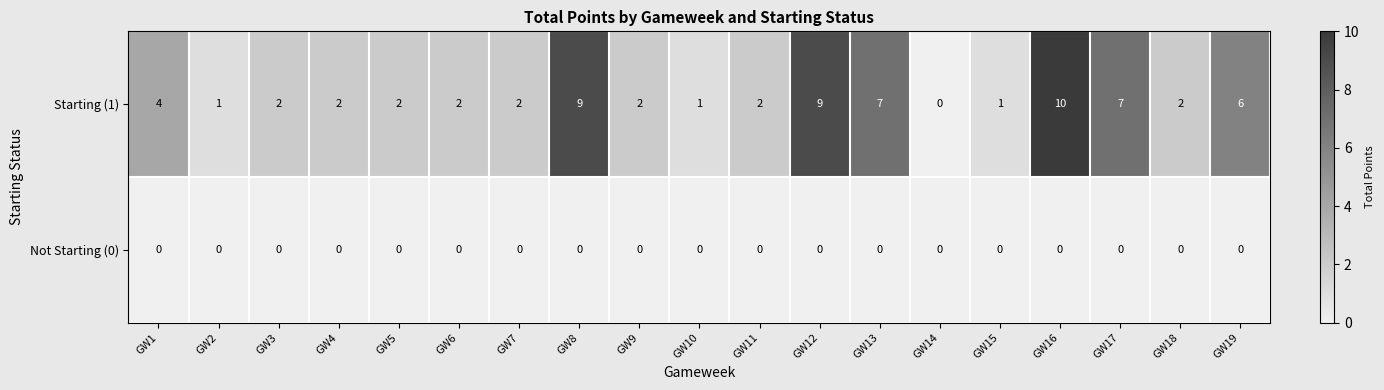

Which series has the widest spread of values?

Starting (1)